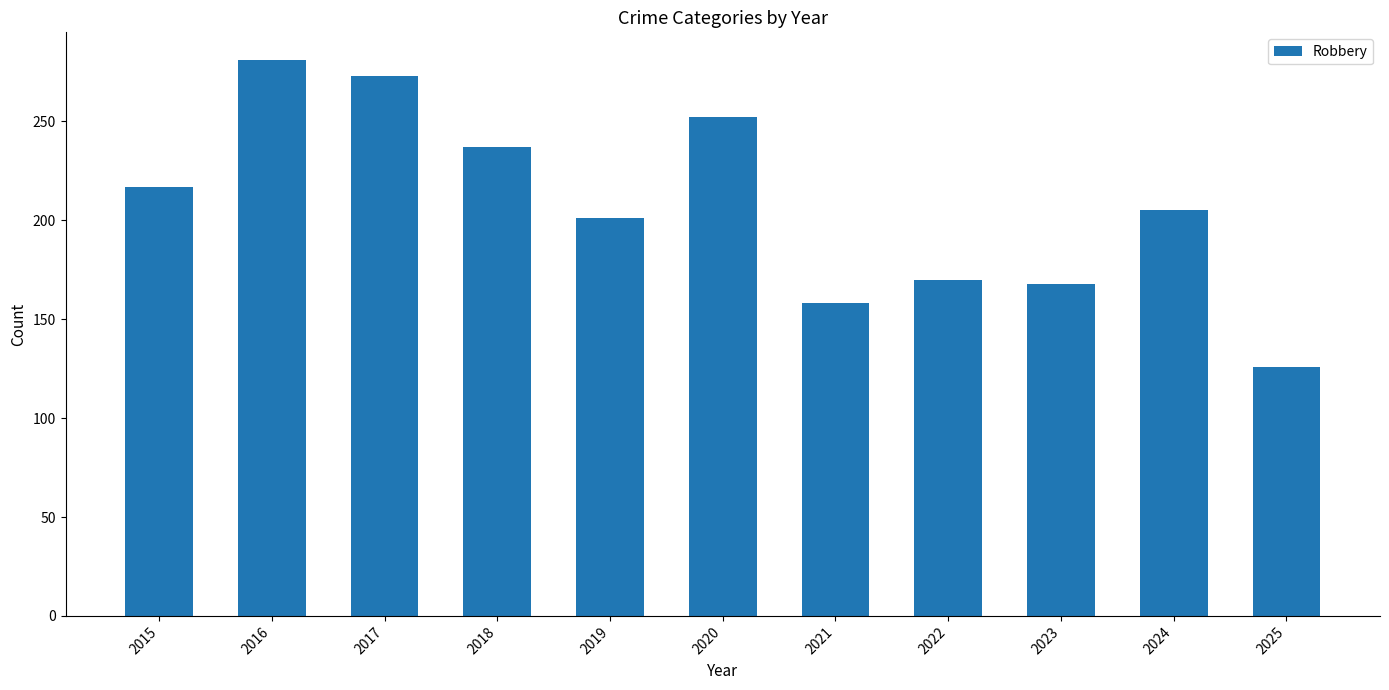

What is the value of the 3rd bar from the left?

273